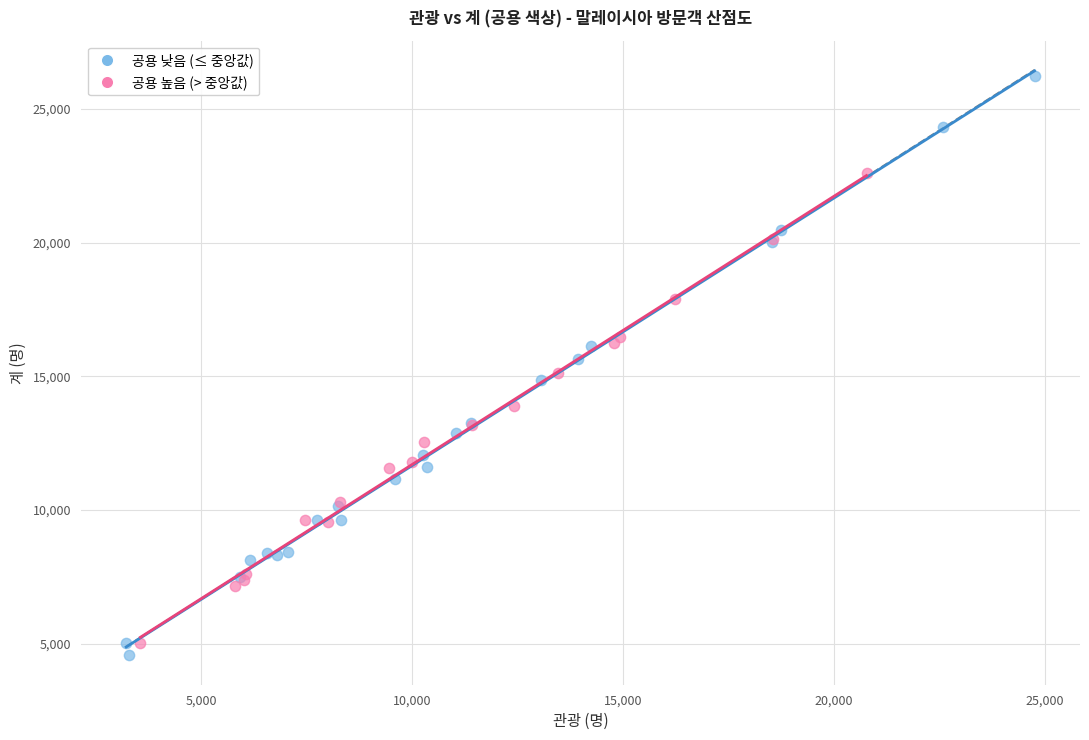

Which series has the widest spread of Y values?

공용 낮음 (≤ 중앙값)